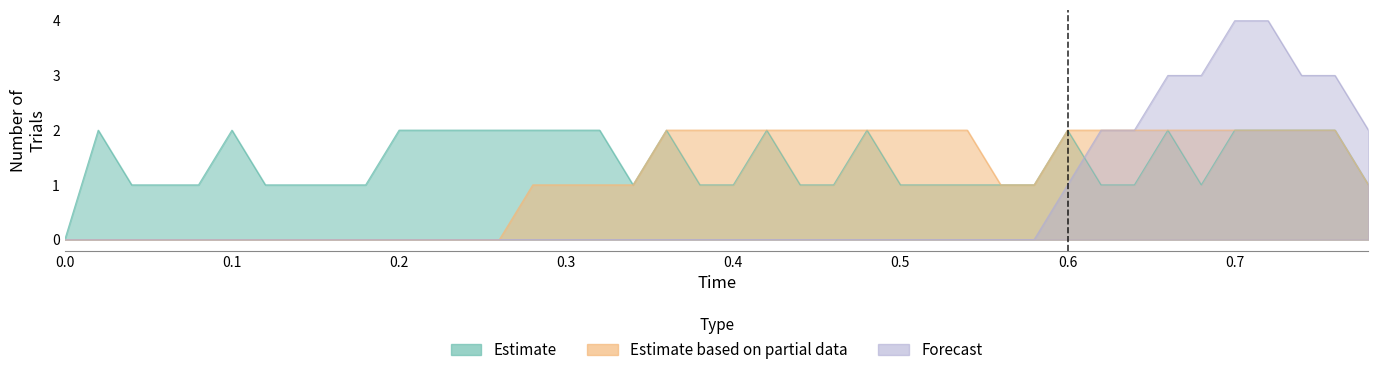

What are all the series names shown in the legend?

Estimate, Estimate based on partial data, Forecast